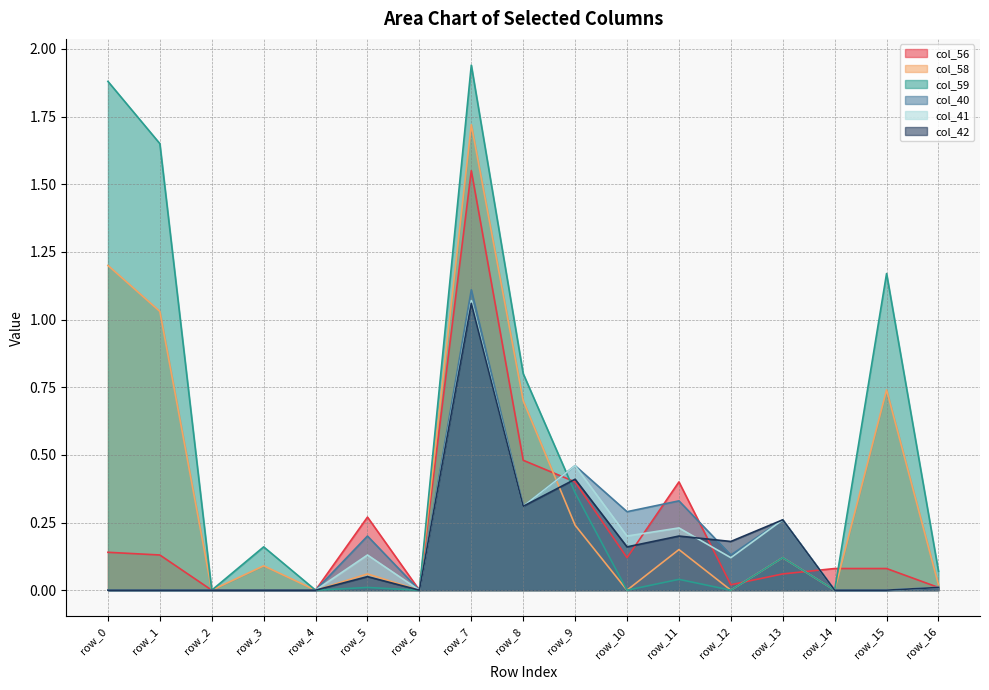

Between row_1 and row_4, which series saw the biggest shift?

col_59